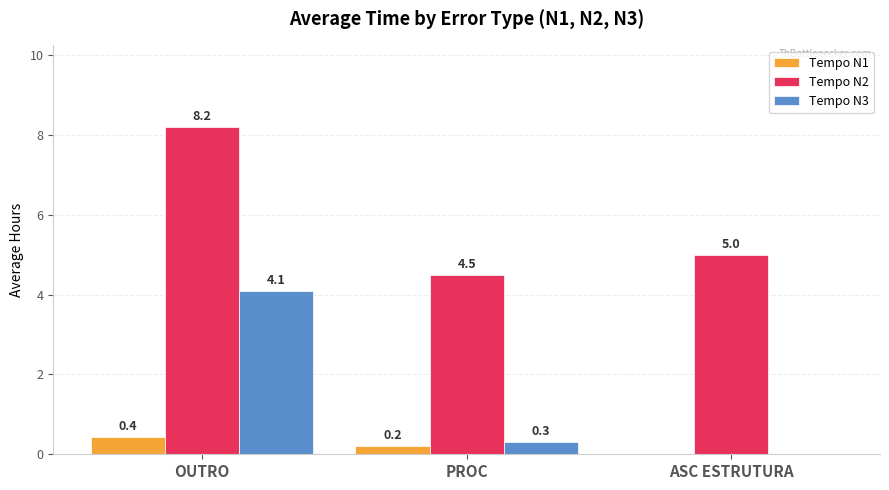

At which category is the sum across all series the highest?

OUTRO